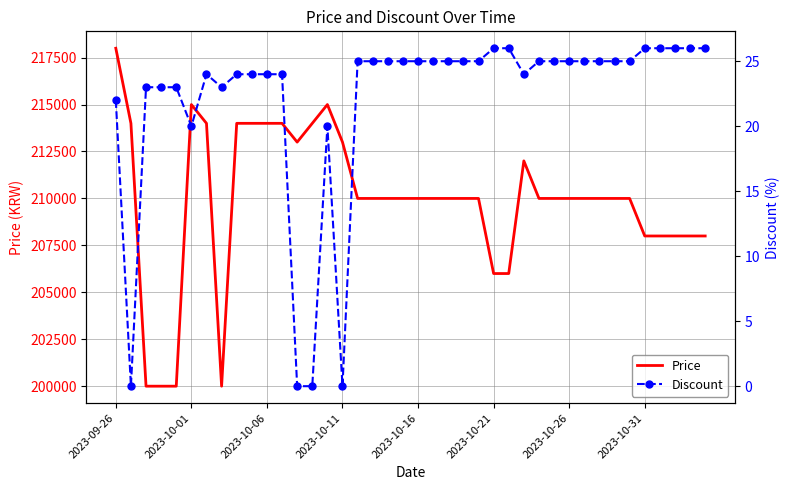

What is the highest value of the Price series?

218000